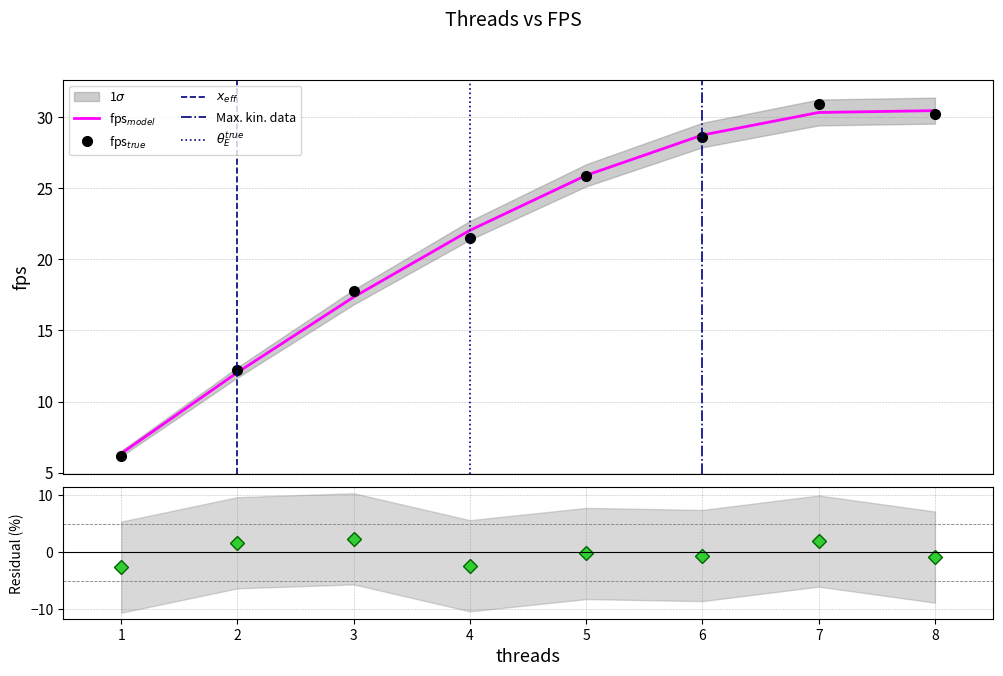

Reading right to left, extract all data points from this chart.

8=30.2	7=30.9	6=28.6	5=25.8	4=21.5	3=17.8	2=12.2	1=6.2